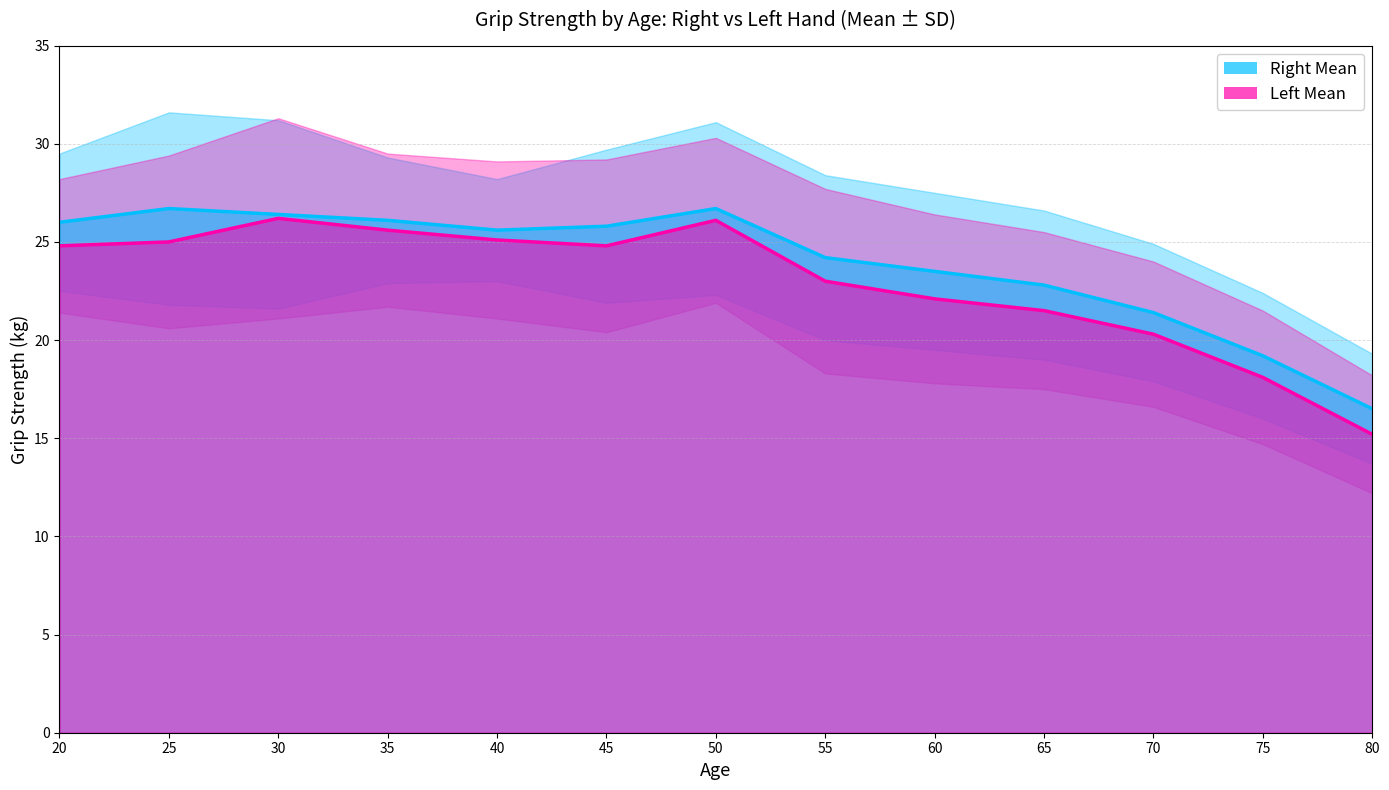

Reading left to right, what are all the values shown in this chart?

Right Mean: 20=26.0	25=26.7	30=26.4	35=26.1	40=25.6	45=25.8	50=26.7	55=24.2	60=23.5	65=22.8	70=21.4	75=19.2	80=16.5
Left Mean: 20=24.8	25=25.0	30=26.2	35=25.6	40=25.1	45=24.8	50=26.1	55=23.0	60=22.1	65=21.5	70=20.3	75=18.1	80=15.2